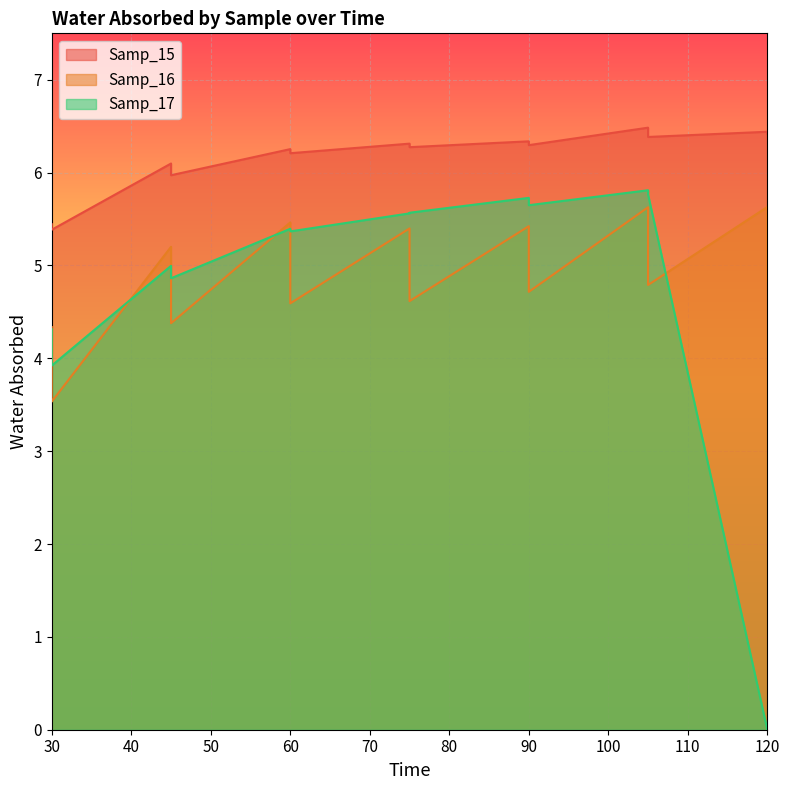

What is the average value of the Samp_17 series?

4.5